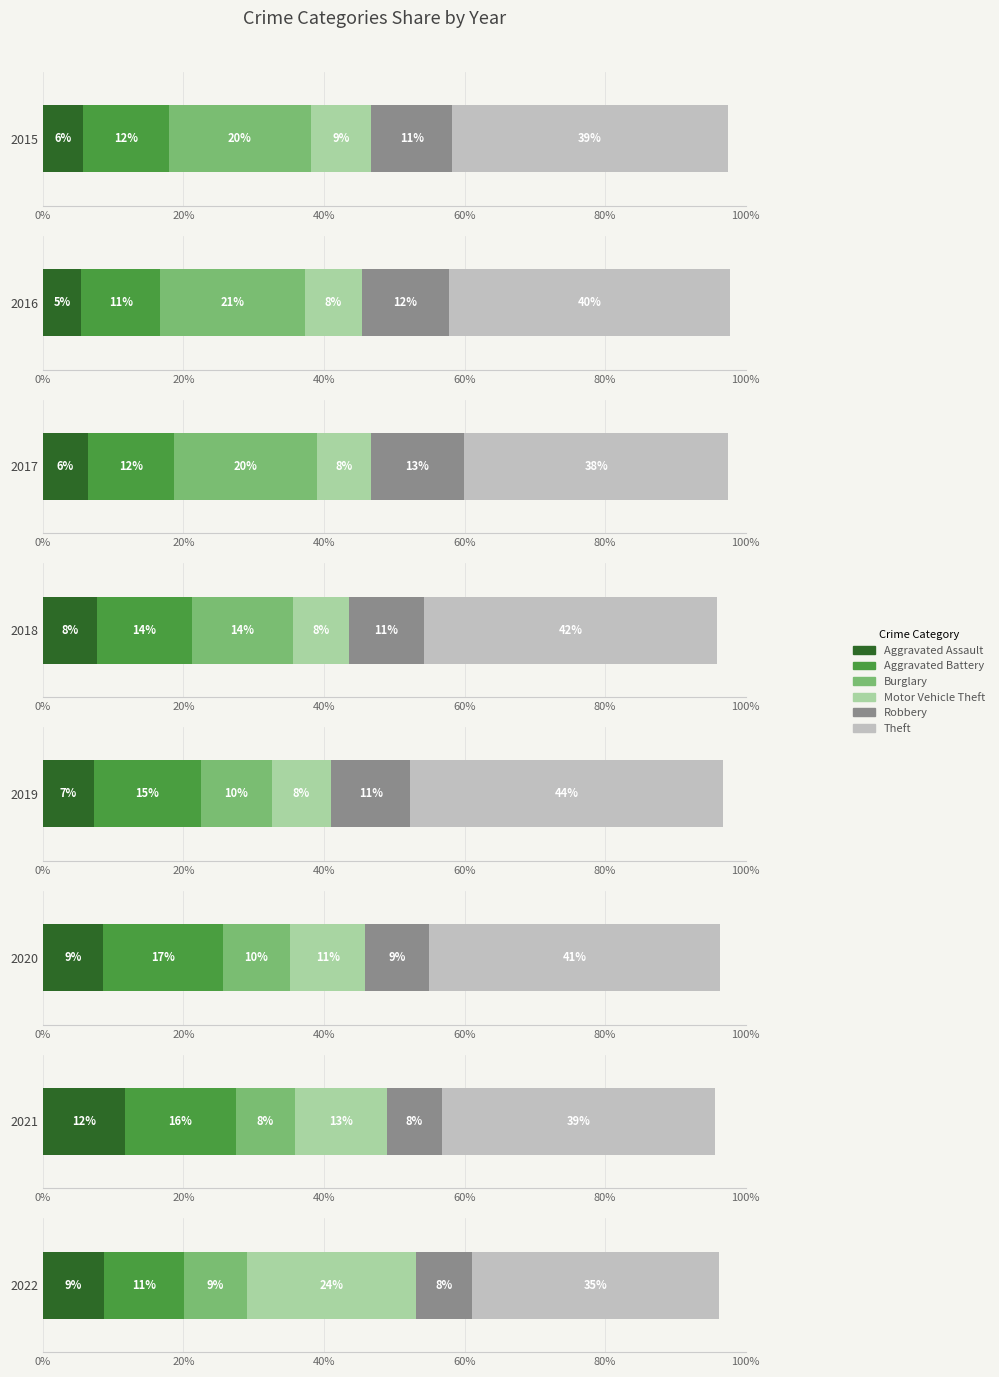

At which category is the sum across all series the highest?

2017